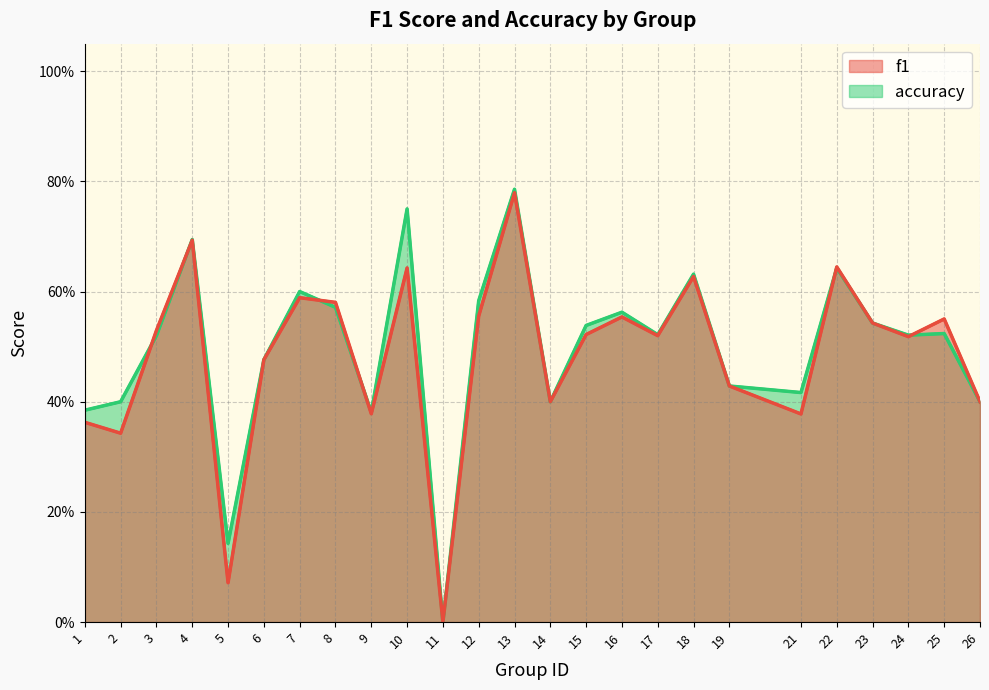

In accuracy, how many points are lower than both neighbors (excluding endpoints)?

7